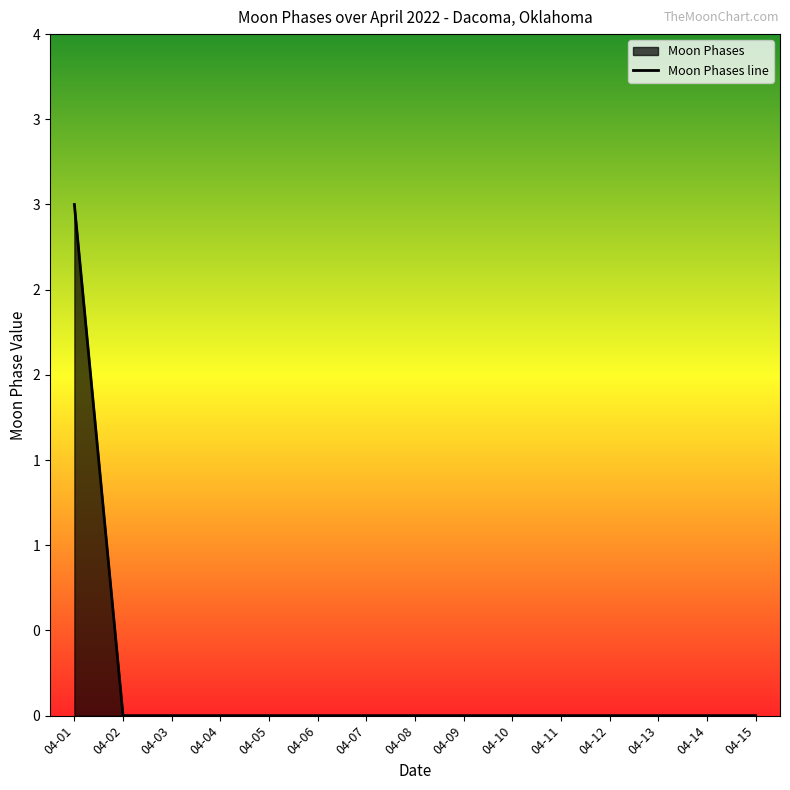

What is the difference between the maximum and minimum values?

3